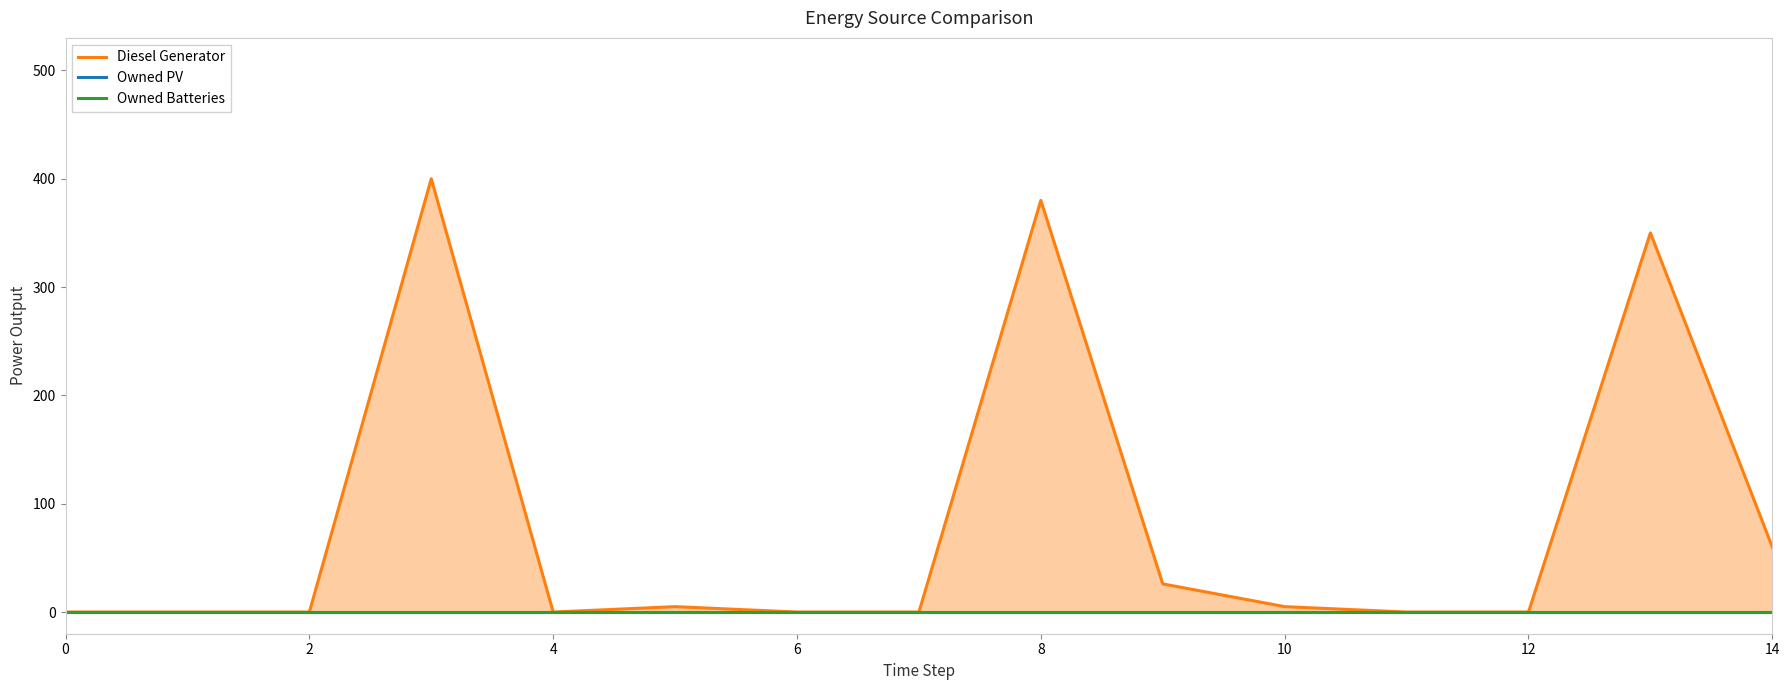

Is the value of Owned PV at 0 greater than the value of Owned Batteries at 10?

No